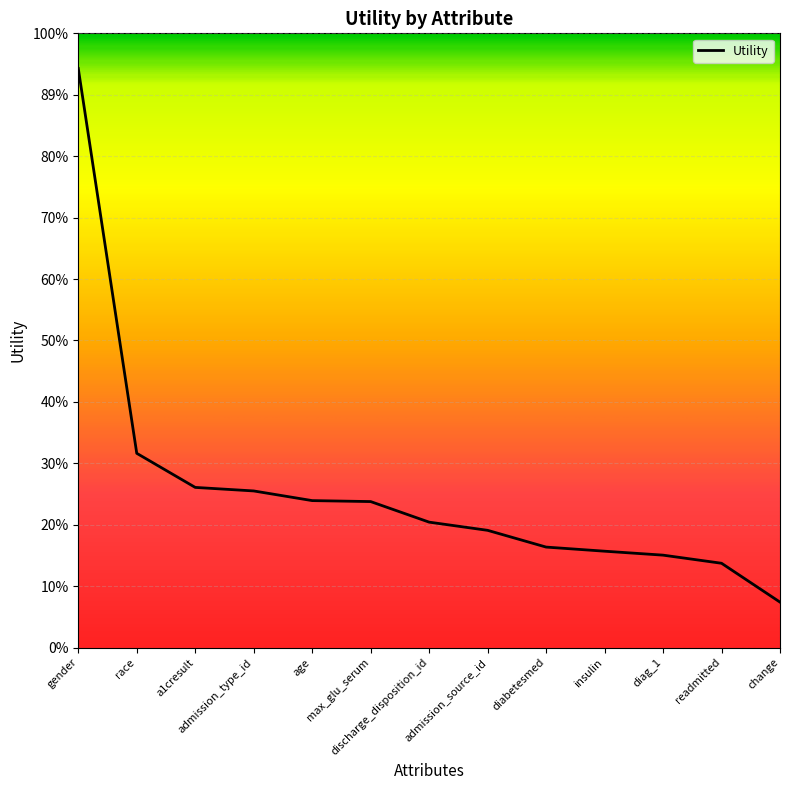

What is the change in value from a1cresult to admission_source_id?

-0.1